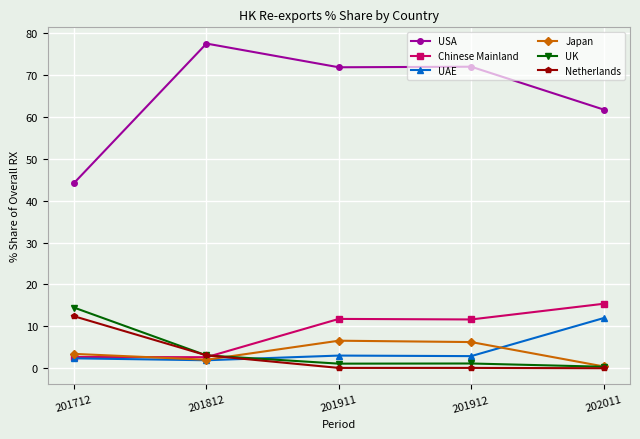

True or false: Chinese Mainland has a value of 15.4 at 202011.

True